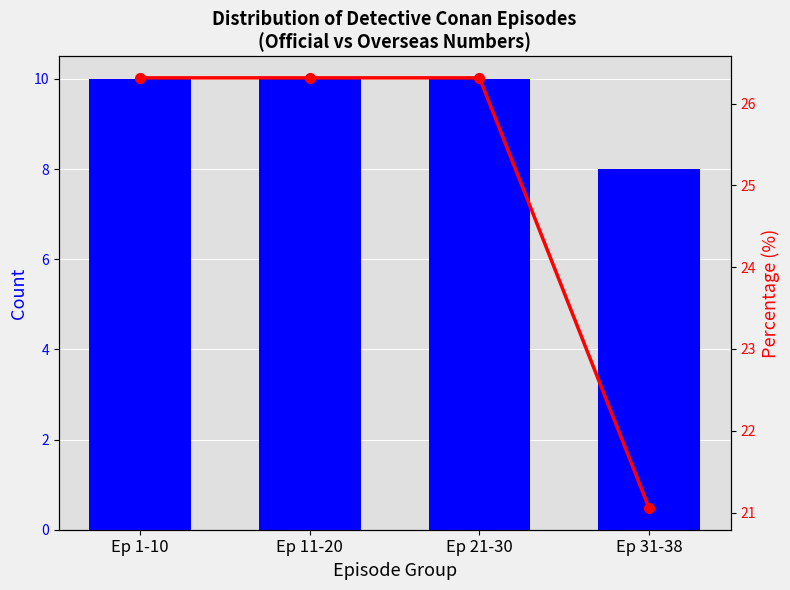

Rank the series by their maximum value, from lowest to highest.

官方集数, Percentage (%)